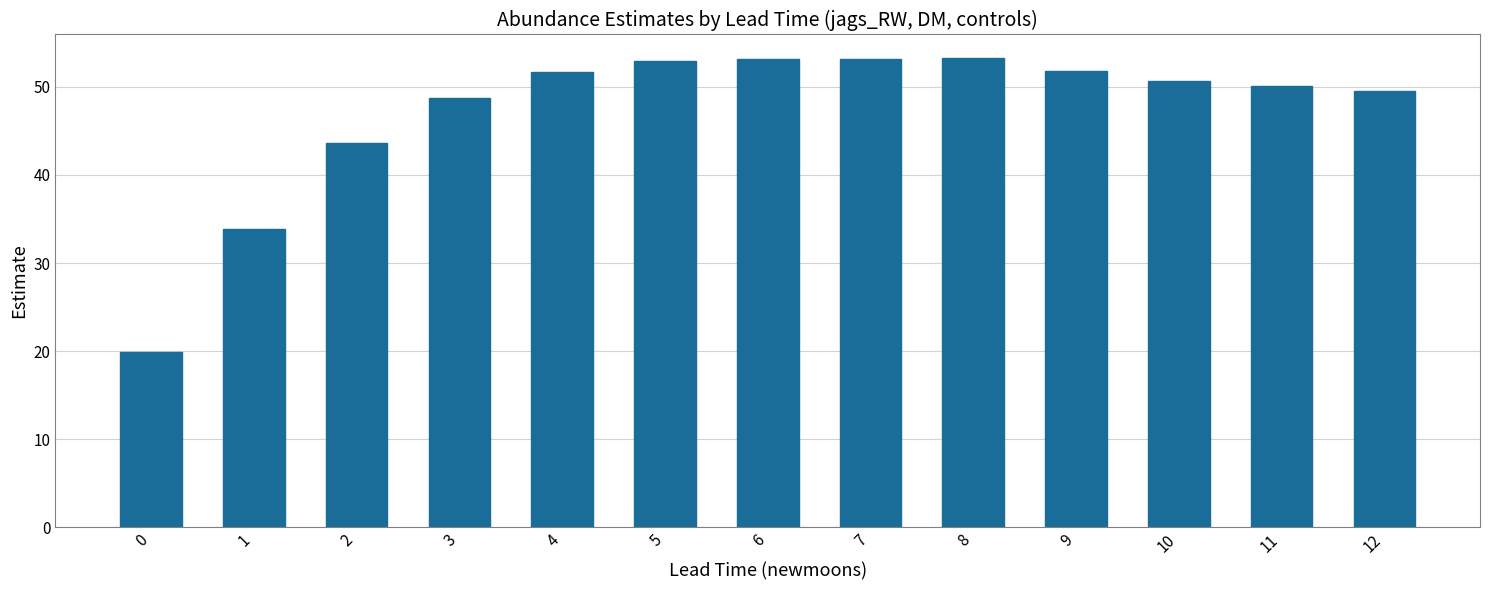

What is the ratio of the value at 6 to the value at 4?

1.0